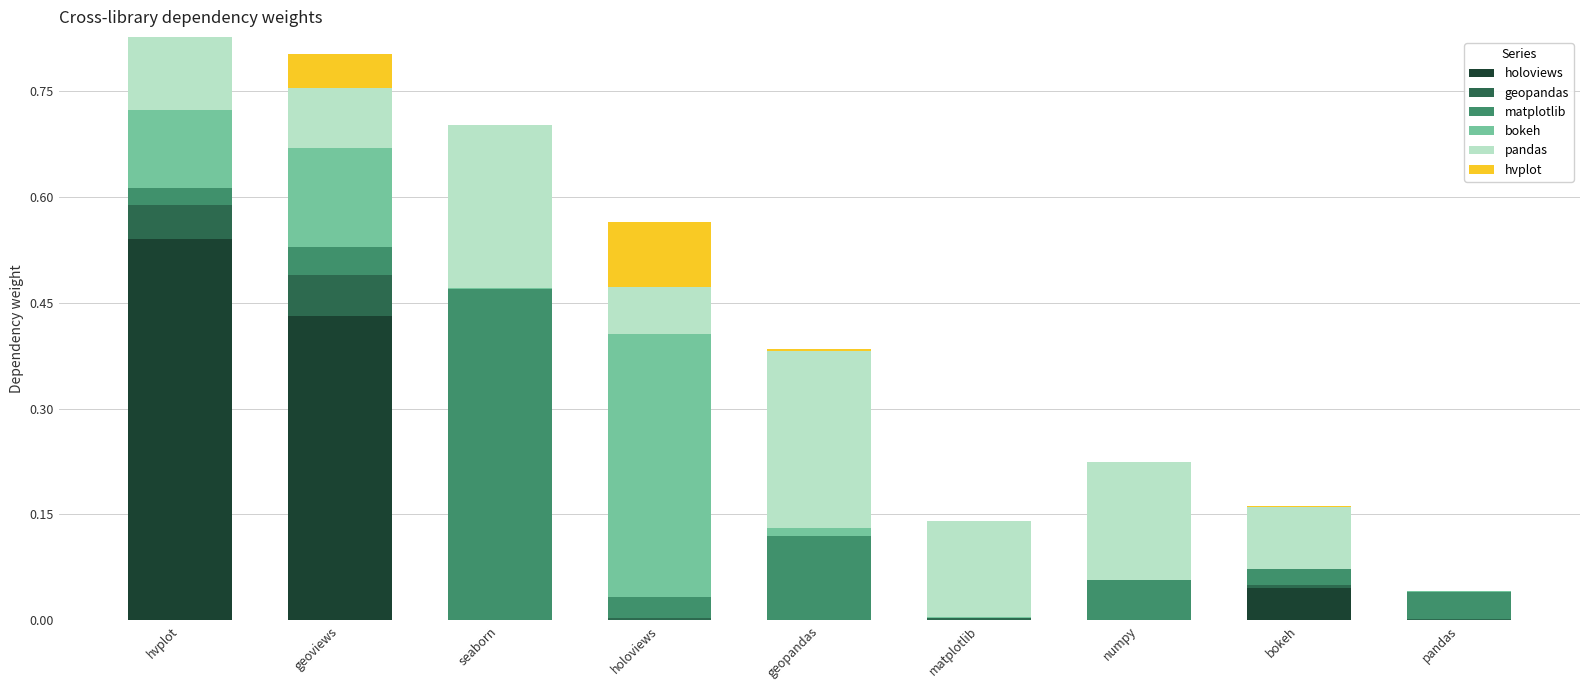

What is the total value across all series at hvplot?

0.8